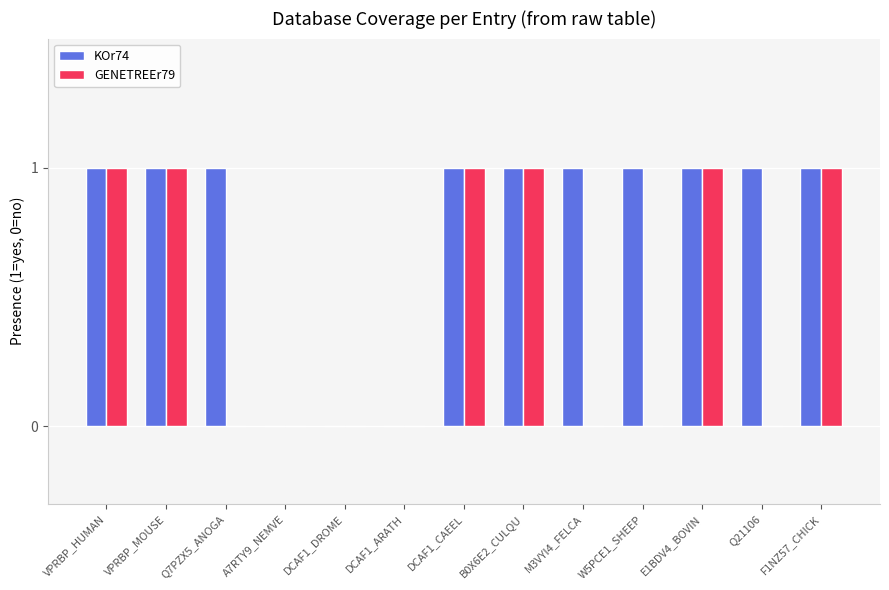

The GENETREEr79 series shows 0 at Q21106. True or false?

True